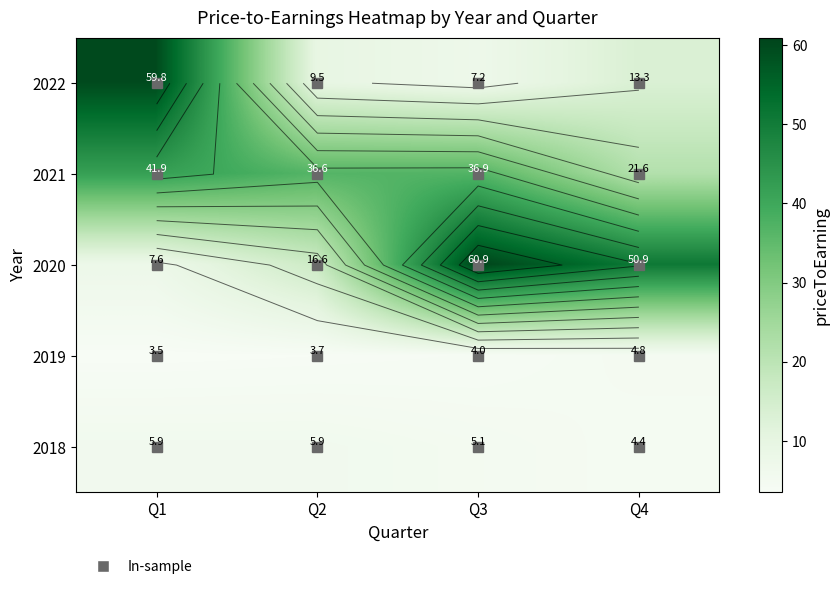

Which series has the largest range (max minus min)?

2020